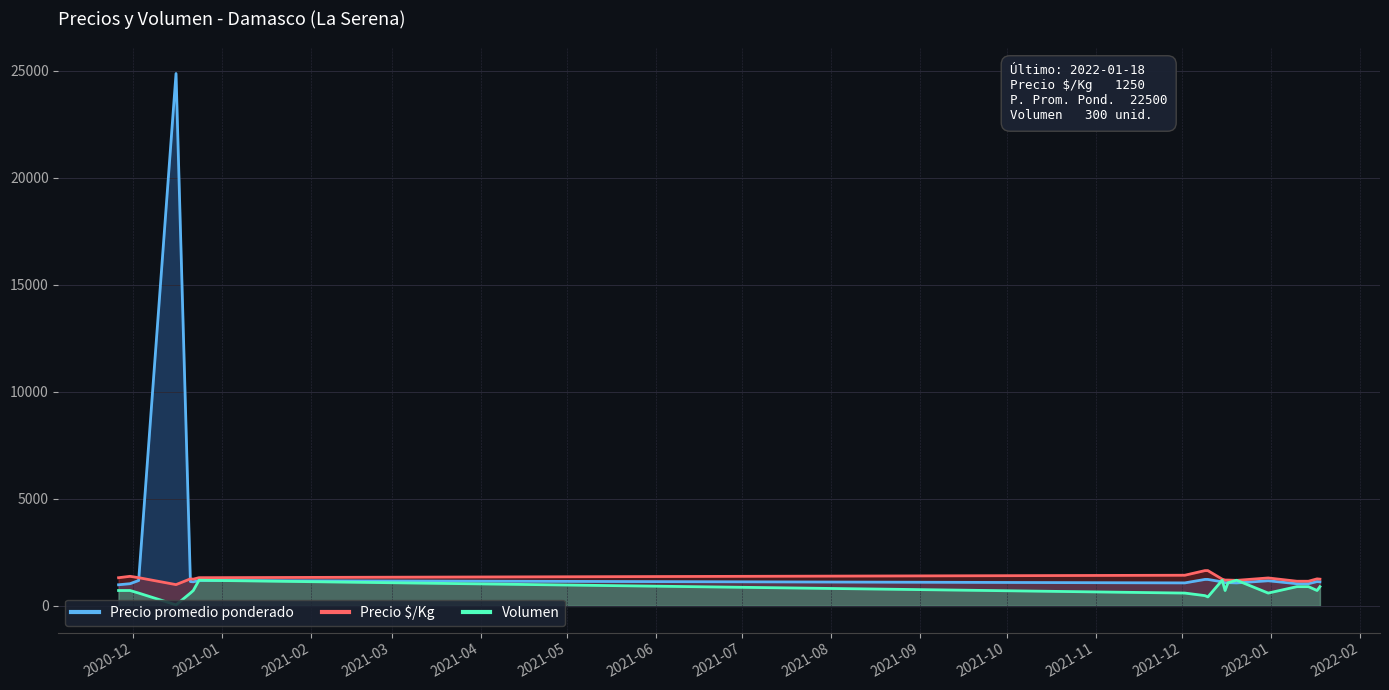

How many intersections are there between Precio promedio ponderado and Precio $/Kg?

2